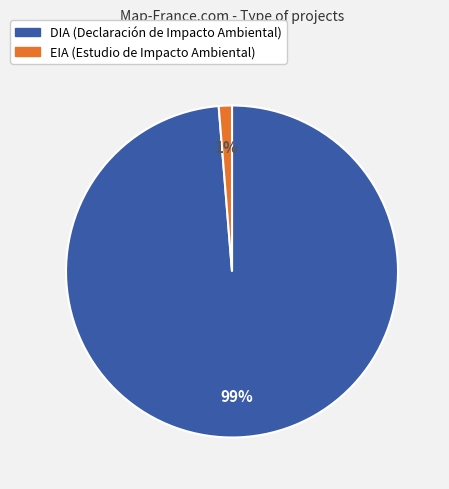

What is the majority slice?

DIA